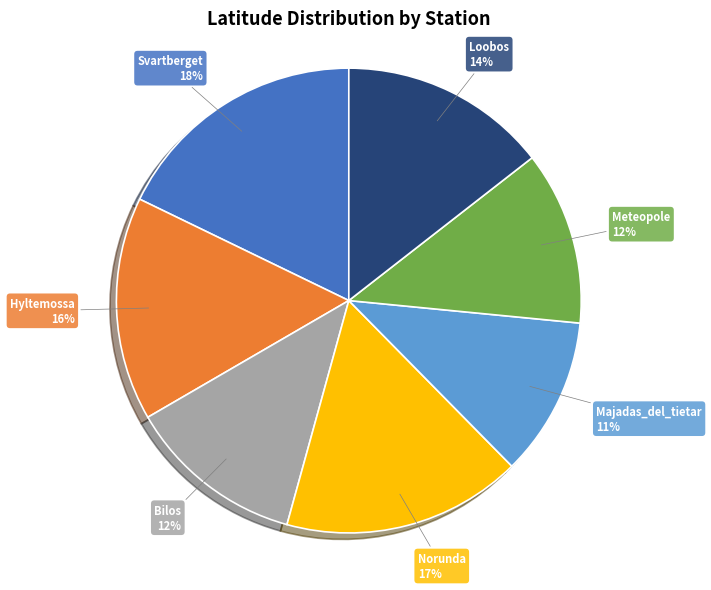

Between Hyltemossa and Majadas_del_tietar, which is larger?

Hyltemossa